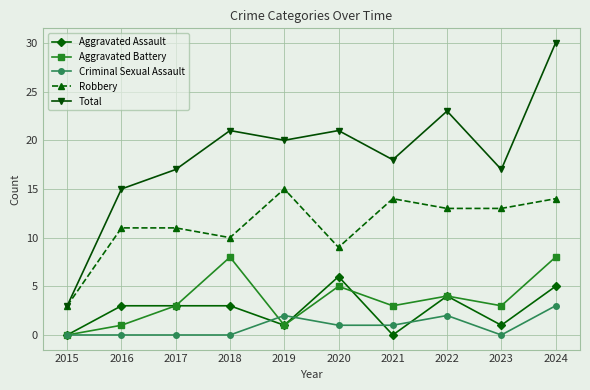

Which series has the widest spread of values?

Total